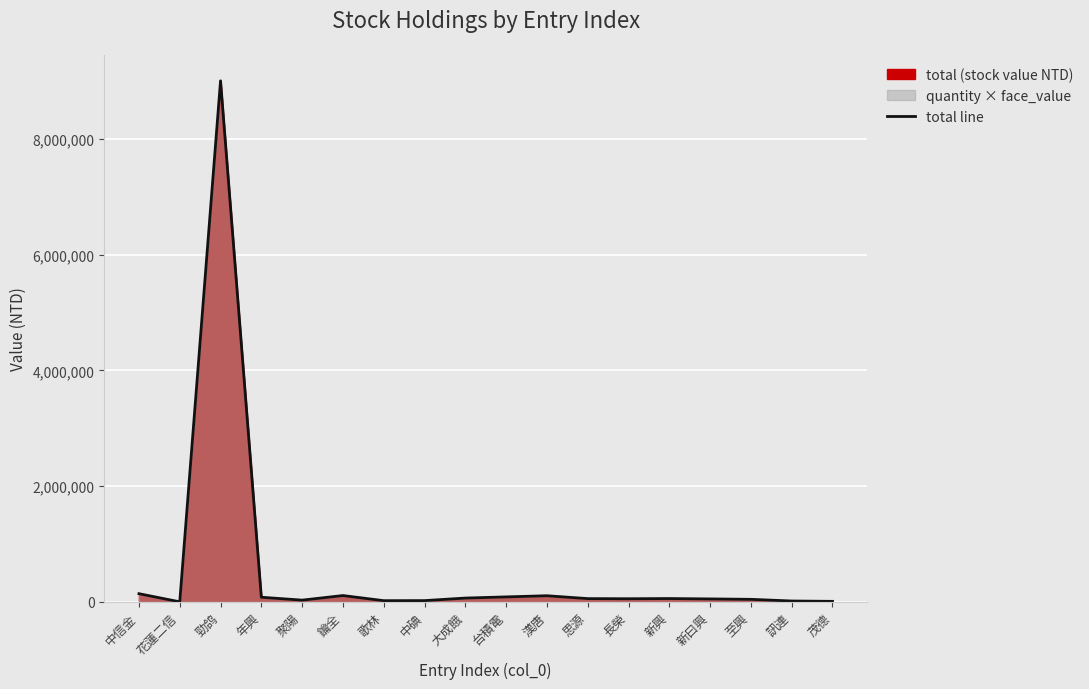

Which has a higher value, 中信金 or 思源?

中信金